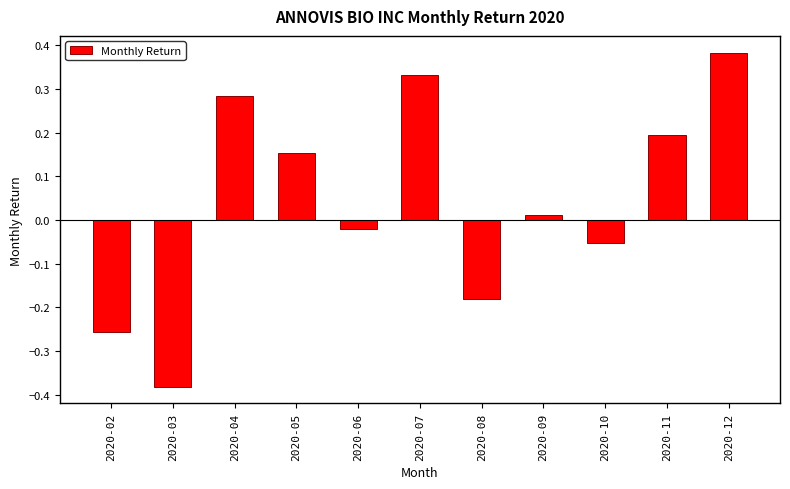

What is the difference between the values at 2020-11 and 2020-07?

0.1